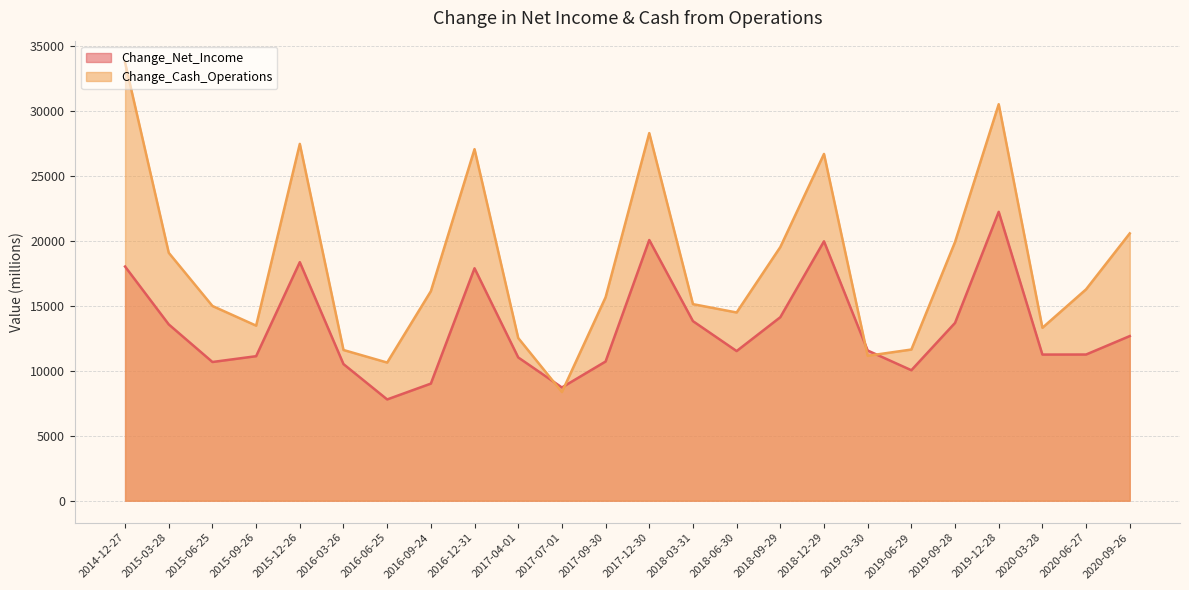

Reading left to right, transcribe all the data shown in this chart.

Change_Net_Income: 2014-12-27=18024	2015-03-28=13569	2015-06-25=10677	2015-09-26=11124	2015-12-26=18361	2016-03-26=10516	2016-06-25=7796	2016-09-24=9014	2016-12-31=17891	2017-04-01=11029	2017-07-01=8717	2017-09-30=10714	2017-12-30=20065	2018-03-31=13822	2018-06-30=11519	2018-09-29=14125	2018-12-29=19965	2019-03-30=11561	2019-06-29=10044	2019-09-28=13686	2019-12-28=22236	2020-03-28=11249	2020-06-27=11253	2020-09-26=12673
Change_Cash_Operations: 2014-12-27=33722	2015-03-28=19081	2015-06-25=14988	2015-09-26=13475	2015-12-26=27463	2016-03-26=11601	2016-06-25=10634	2016-09-24=16126	2016-12-31=27056	2017-04-01=12523	2017-07-01=8363	2017-09-30=15656	2017-12-30=28293	2018-03-31=15130	2018-06-30=14488	2018-09-29=19523	2018-12-29=26690	2019-03-30=11155	2019-06-29=11636	2019-09-28=19910	2019-12-28=30516	2020-03-28=13311	2020-06-27=16271	2020-09-26=20576